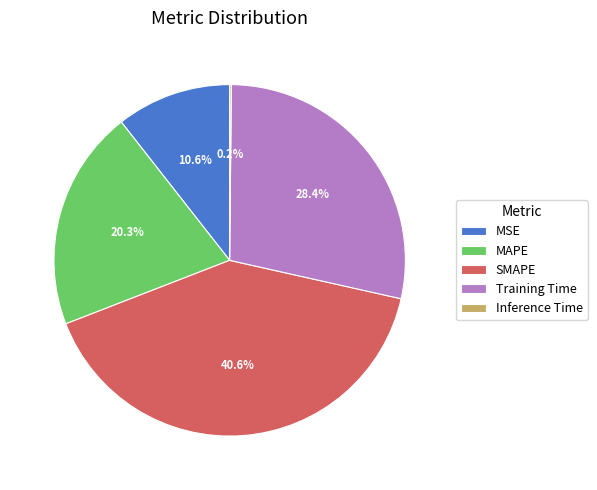

Is there a majority slice in this chart?

No